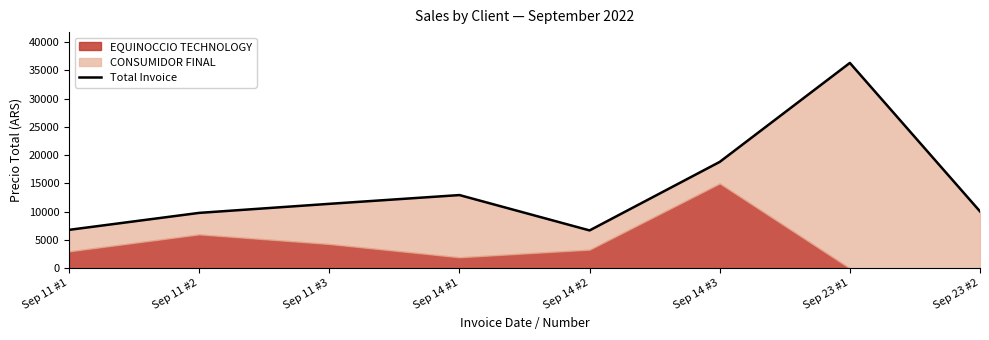

At which category does the chart reach its peak across all series?

Sep 23 #1